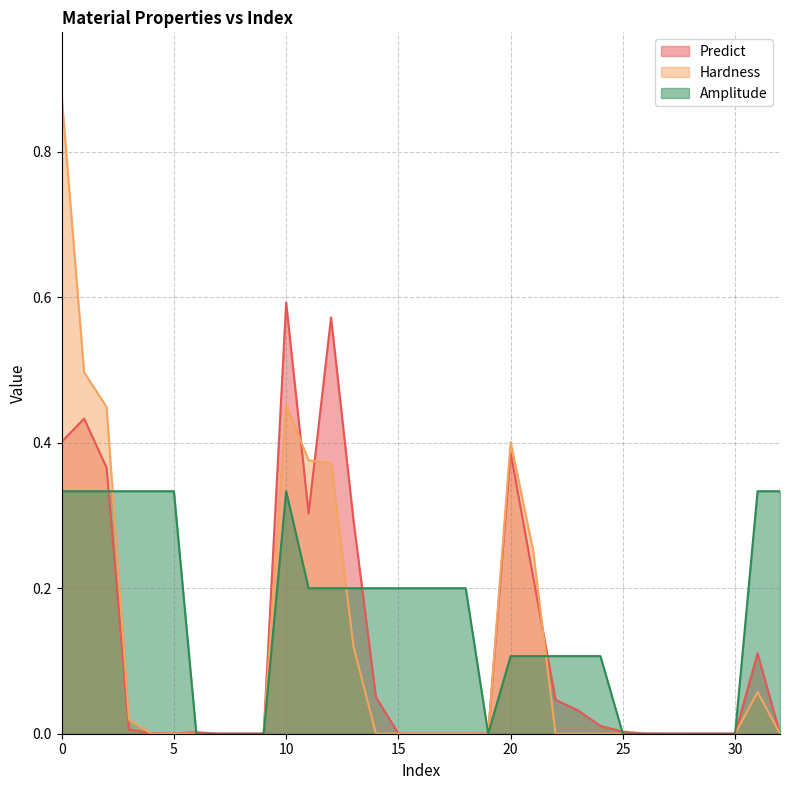

The value of Predict at 12 is 0.9. True or false?

False